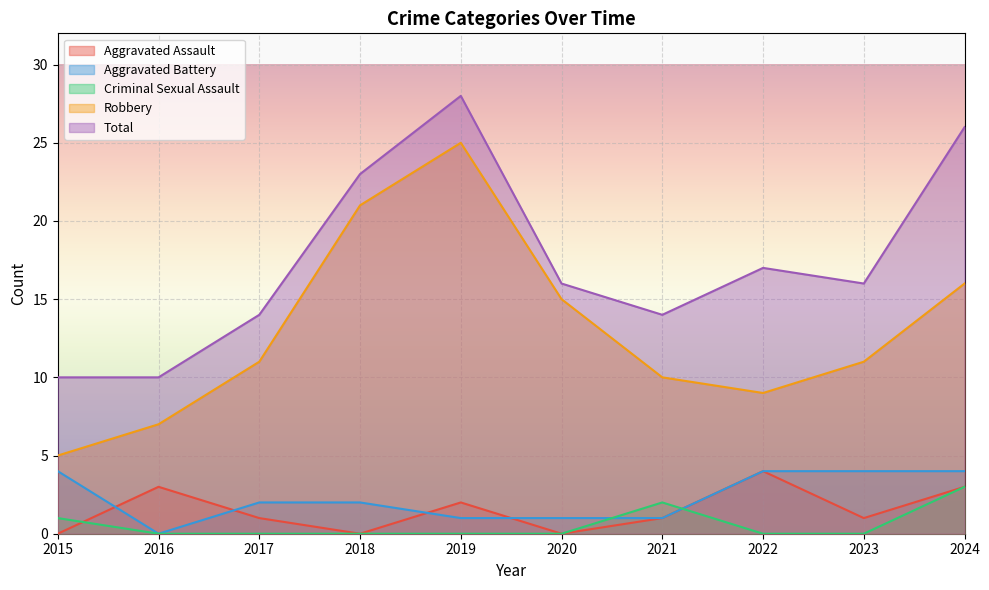

The value of Aggravated Battery at 2017 is 2. True or false?

True